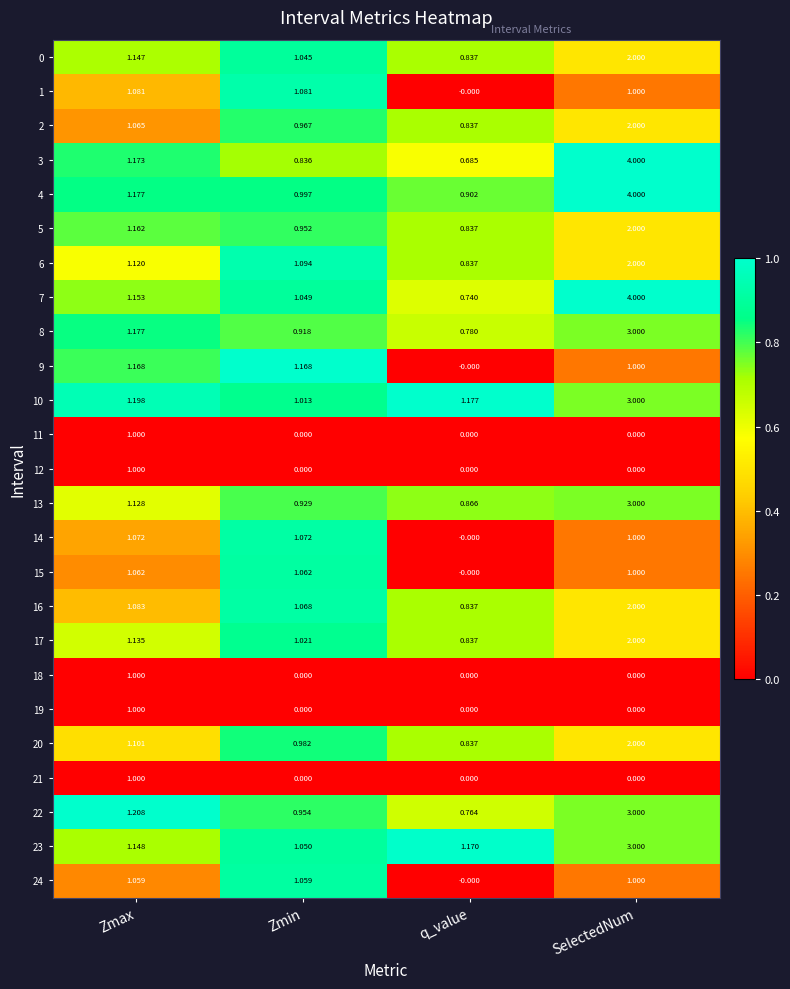

Which series has the largest total across all categories?

4